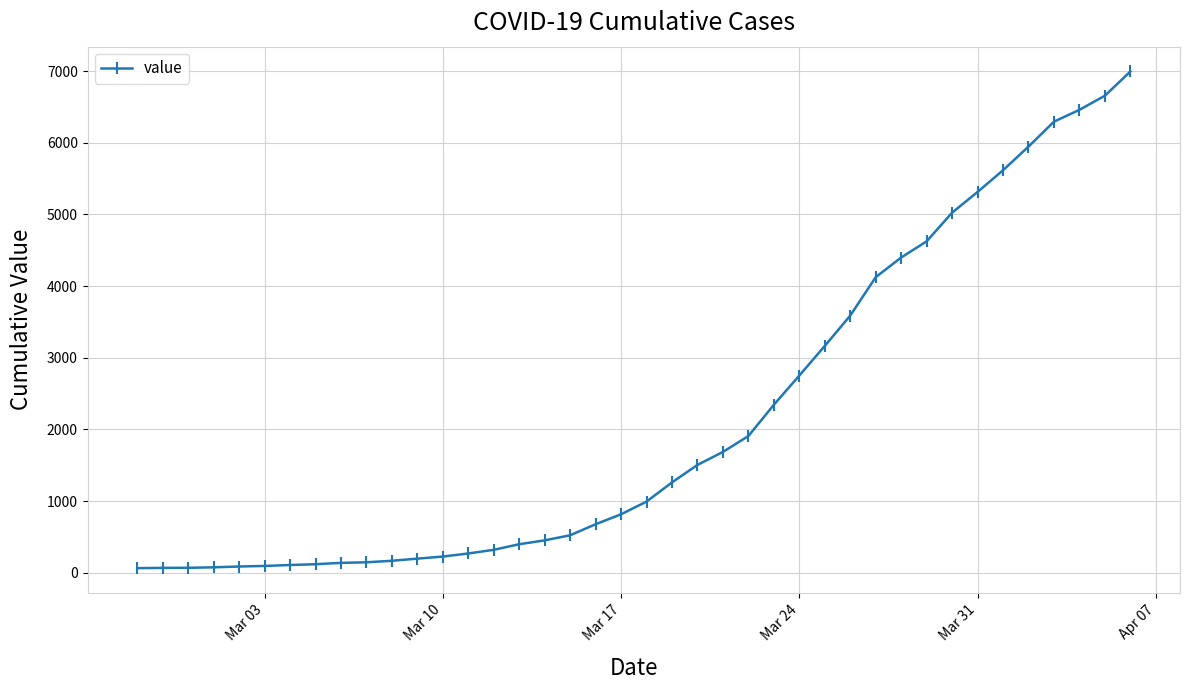

What is the difference between the maximum and minimum values?

6931